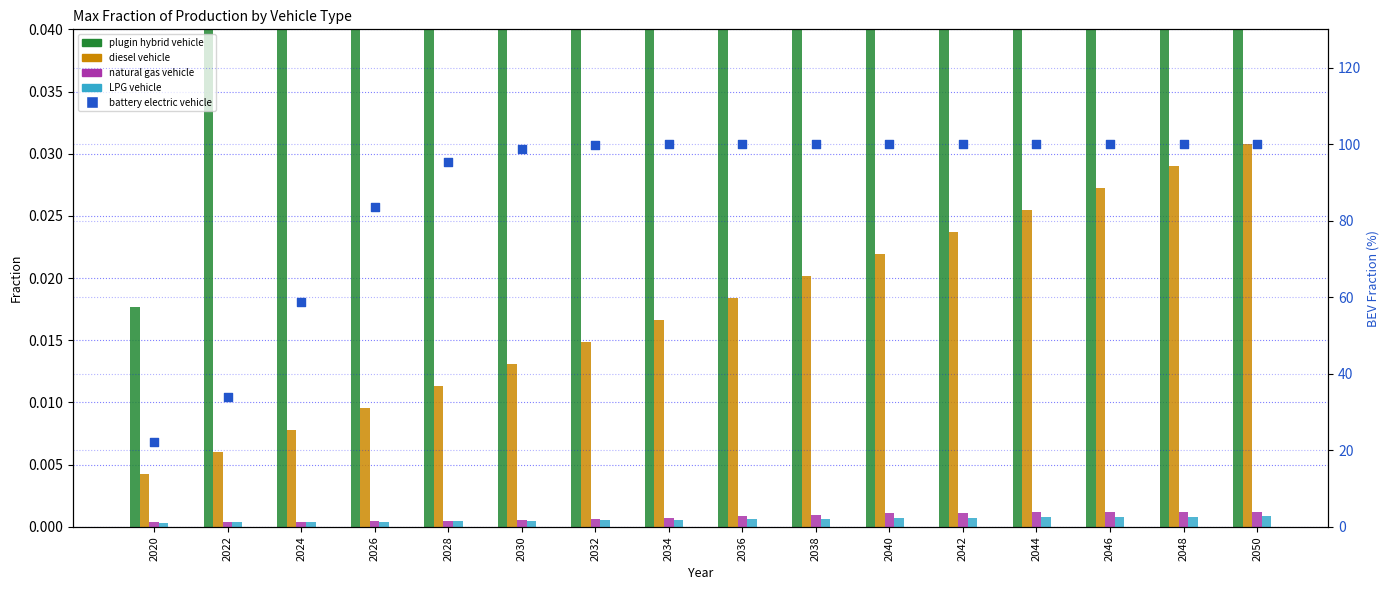

At which category is the sum across all series the highest?

2050